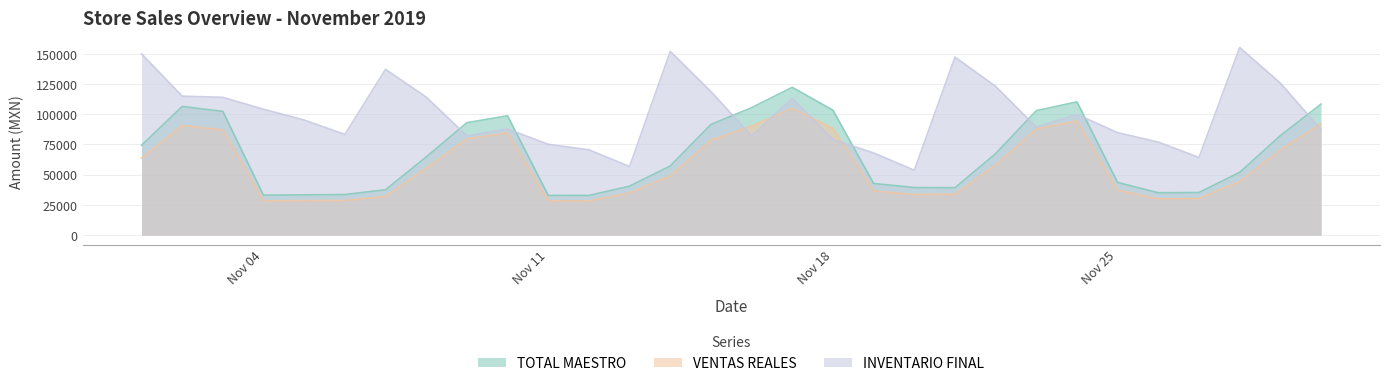

Where is INVENTARIO FINAL nearest to the value 104470?

Nov 04